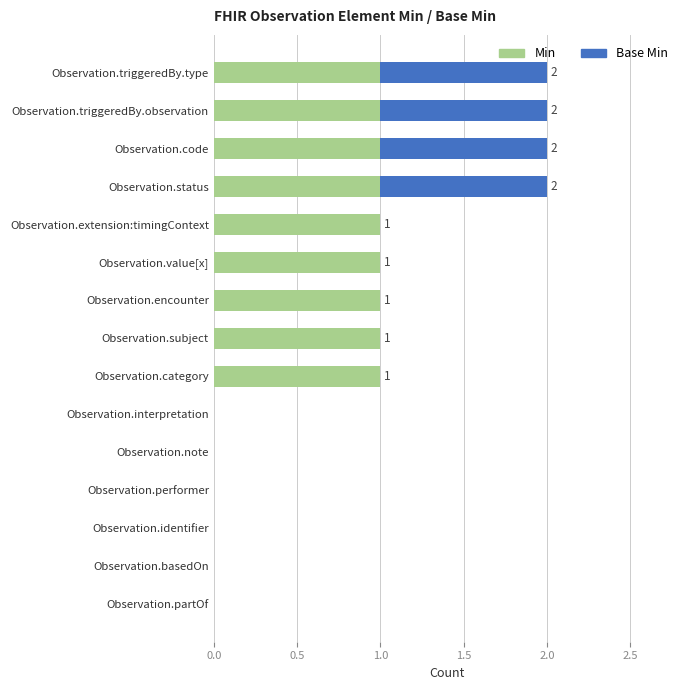

Is it true that Min equals 0 at Observation.performer?

True